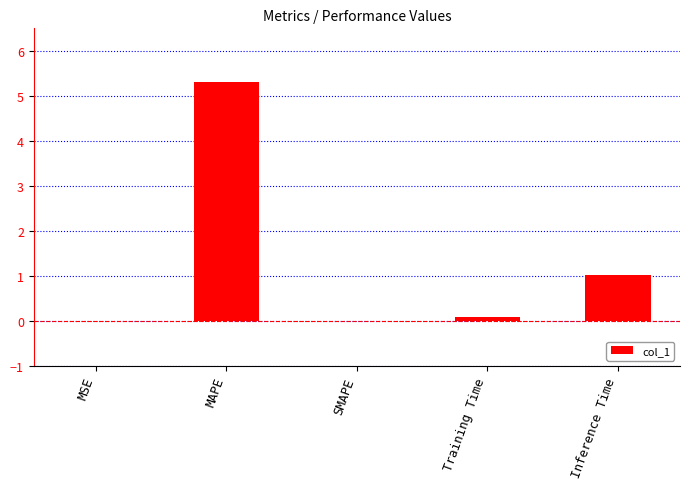

The value at SMAPE is 2.6. True or false?

False